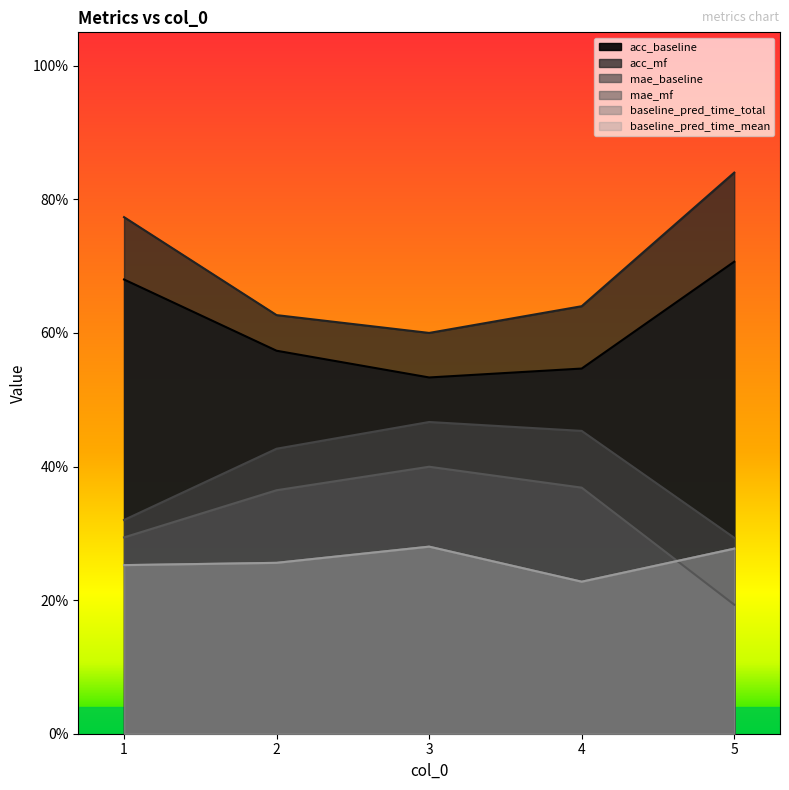

What is the highest value of the mae_baseline series?

0.5